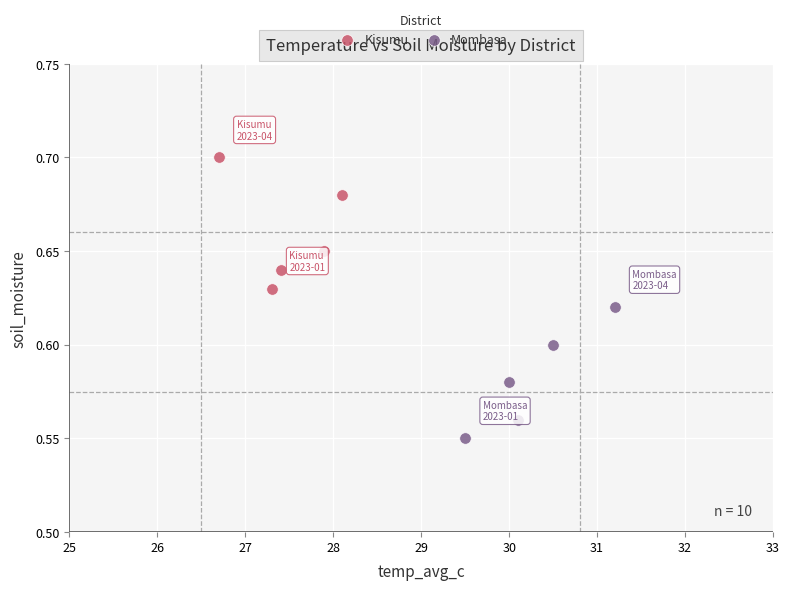

What are all the series names shown in the legend?

Kisumu, Mombasa